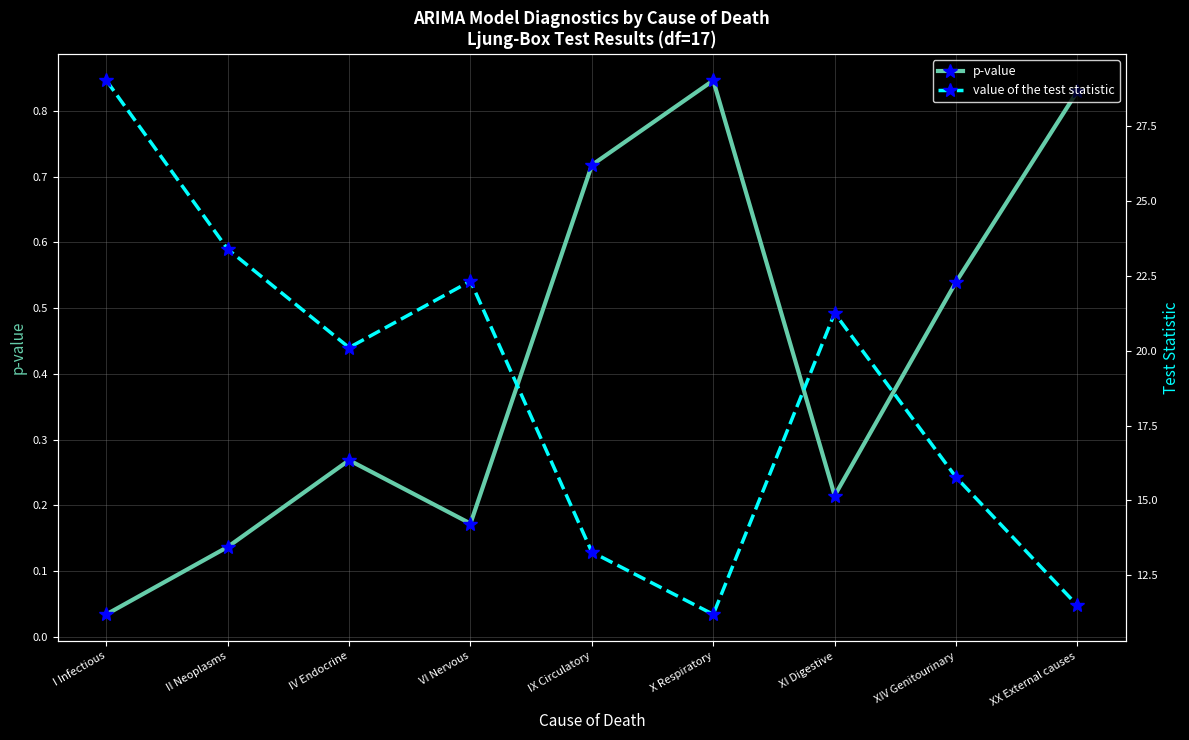

At which category does p-value reach its first local valley?

VI Nervous